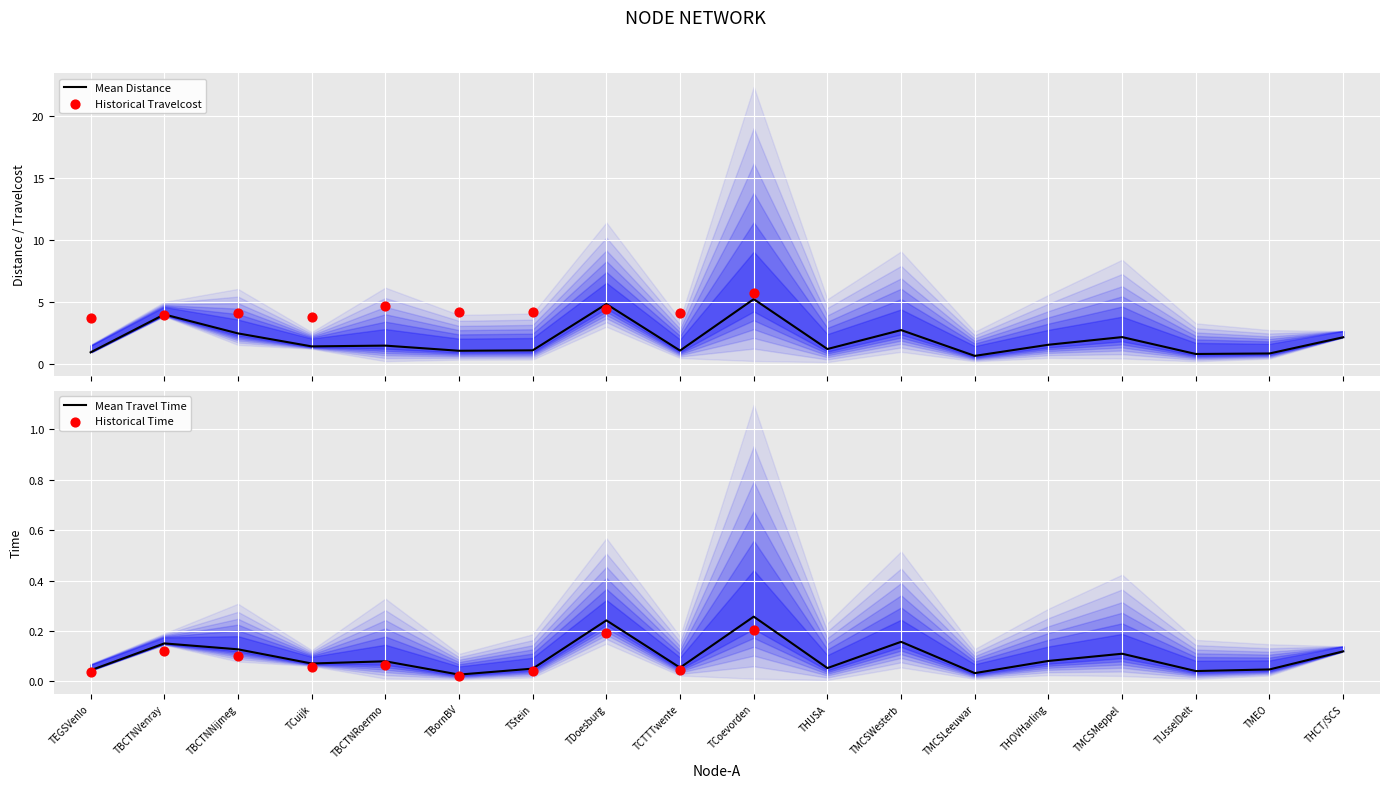

What is the highest value of the Mean Distance series?

5.2